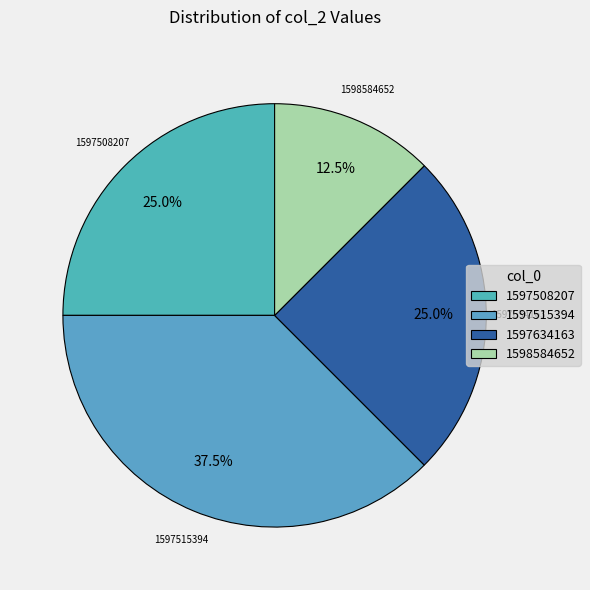

Between 1597508207 and 1598584652, which is larger?

1597508207